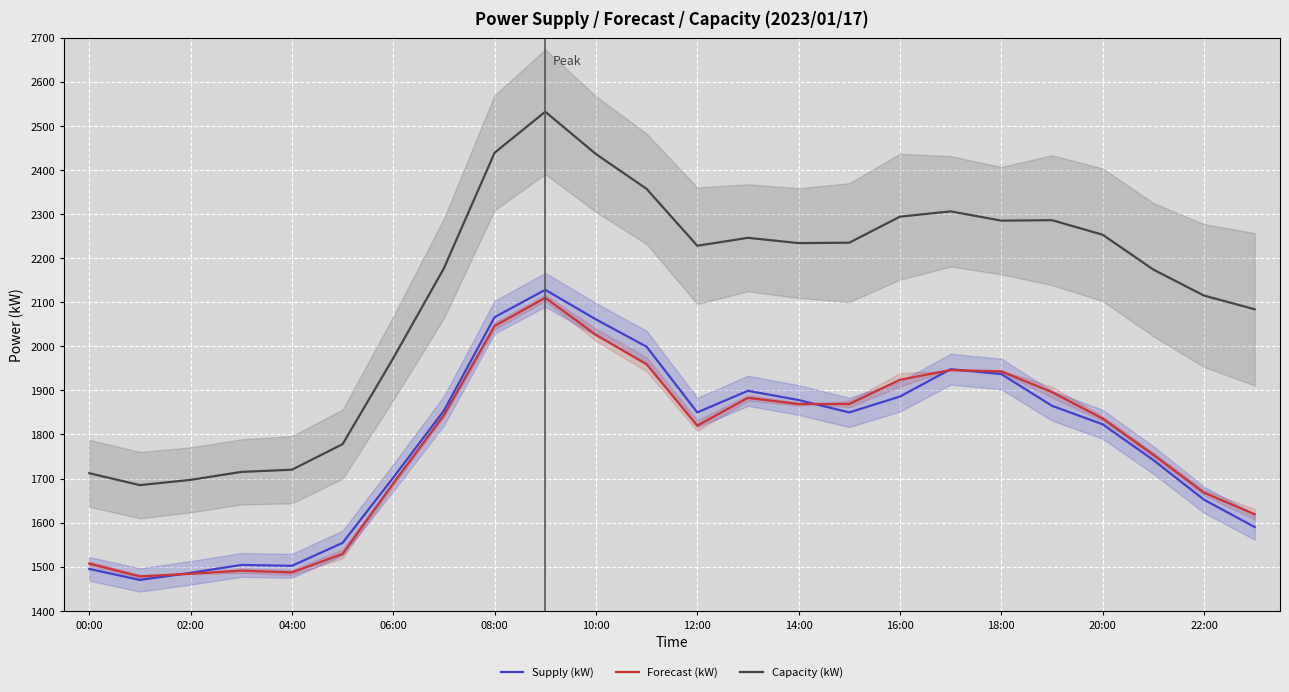

The Capacity (kW) series shows 3558 at 18:00. True or false?

False